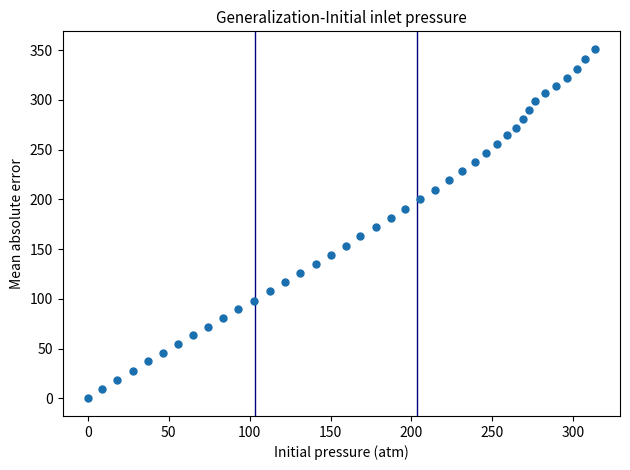

What is the range of X values (max minus min)?

313.3